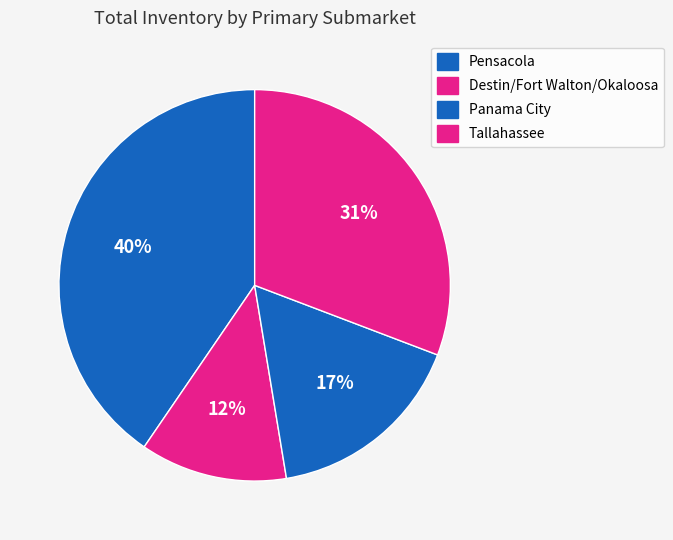

To the nearest percent, what is the average slice percentage?

25%